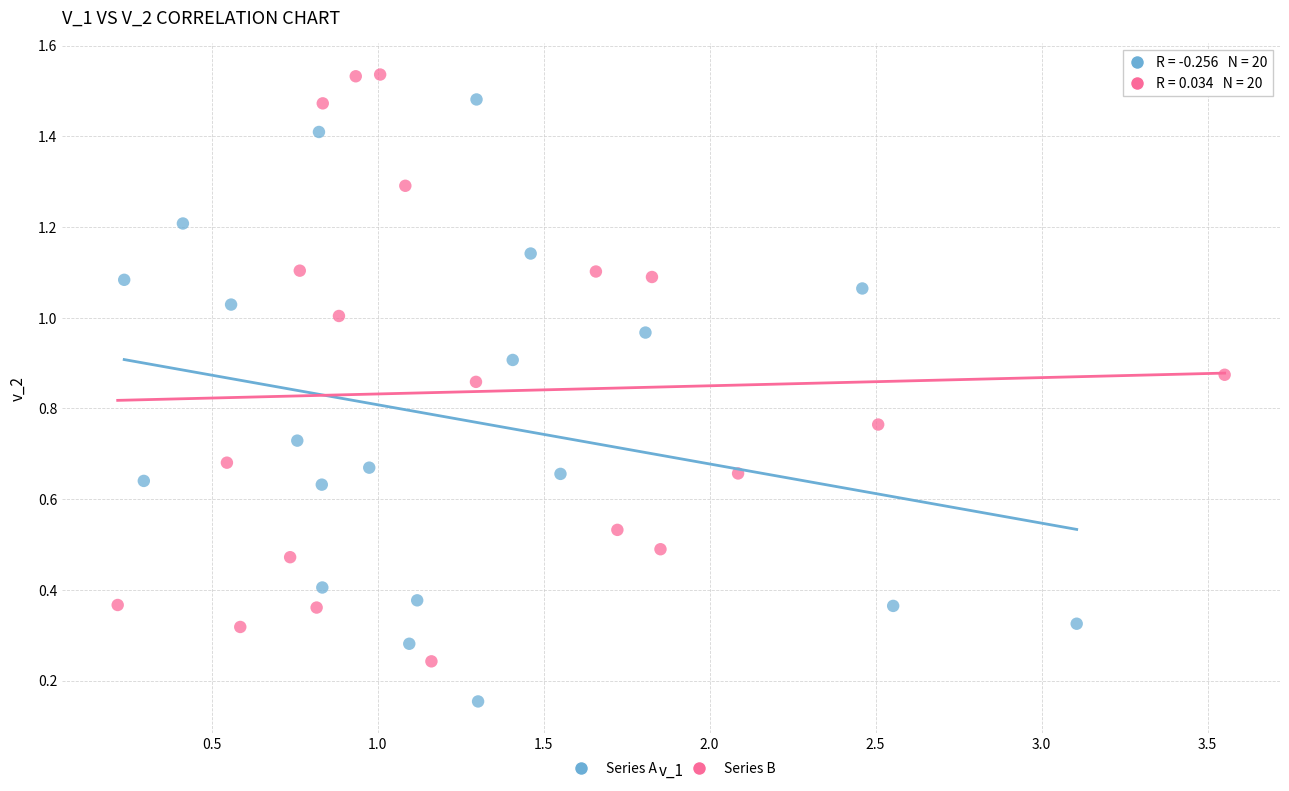

Which series reaches the minimum Y coordinate?

Series A